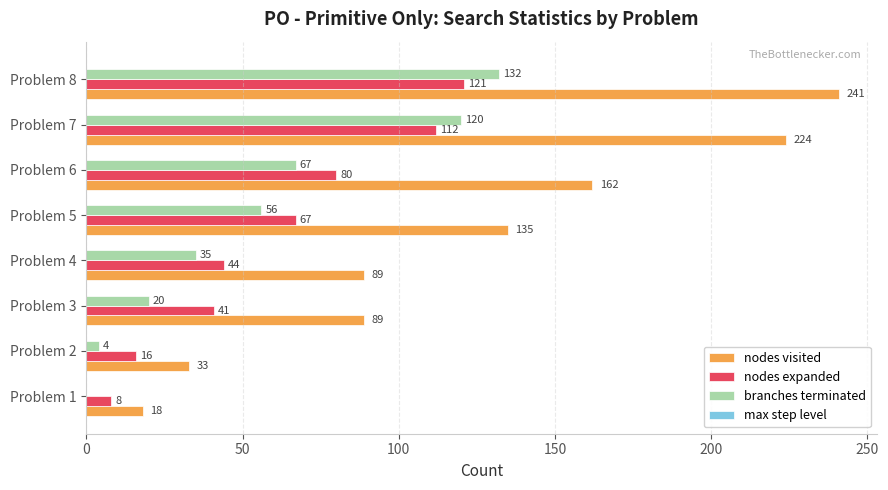

What is the approximate value of branches terminated at Problem 7?

120